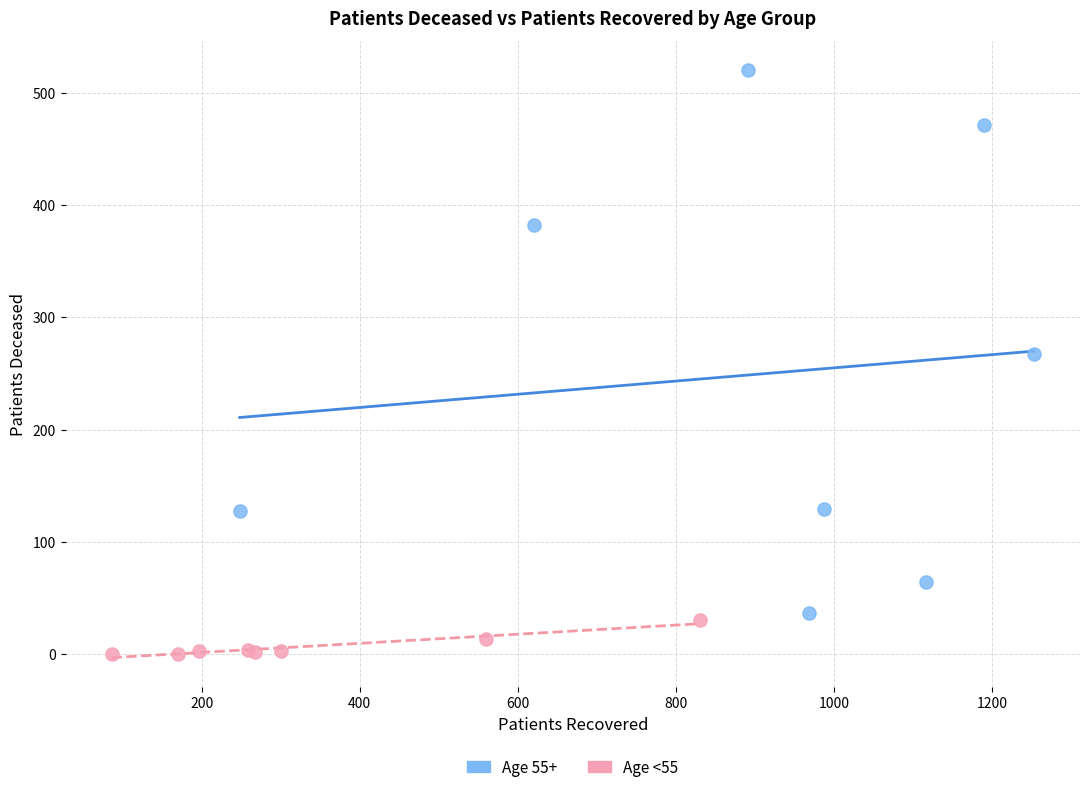

Which series contains the lowest Y value?

Age <55